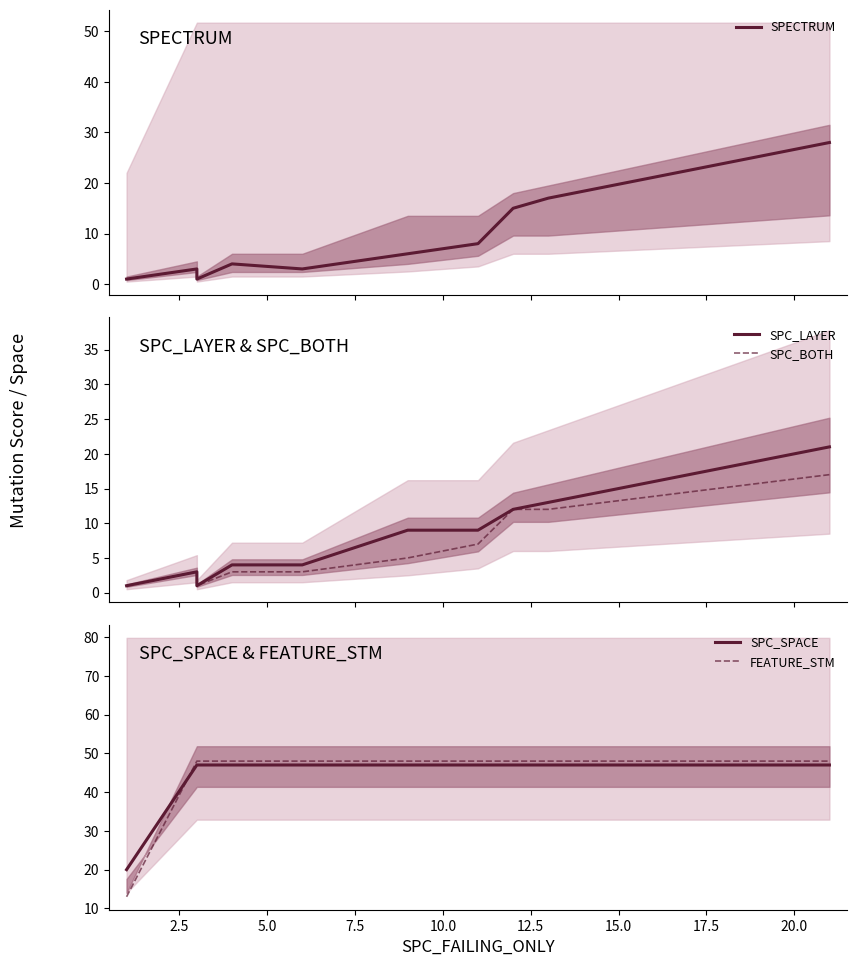

Which series has the largest range (max minus min)?

FEATURE_STM